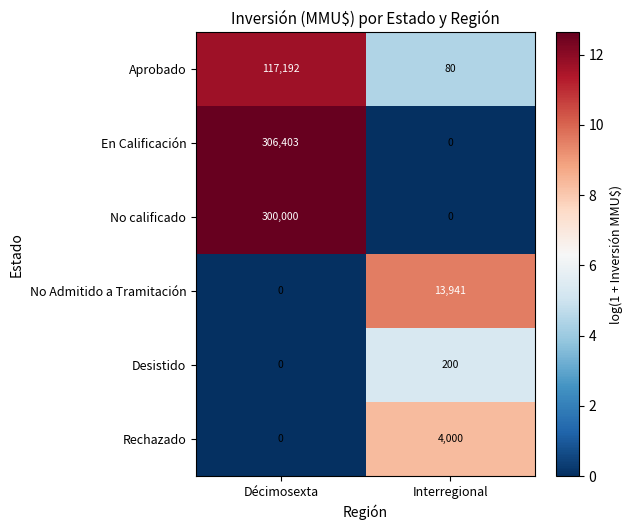

Count the number of categories in the chart.

2